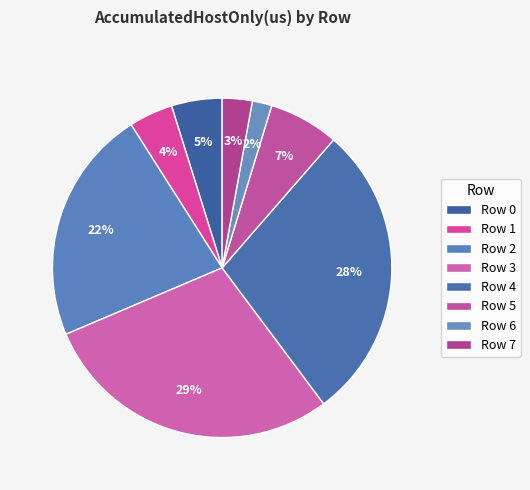

To the nearest percent, what percentage of the pie is Row 3?

29%